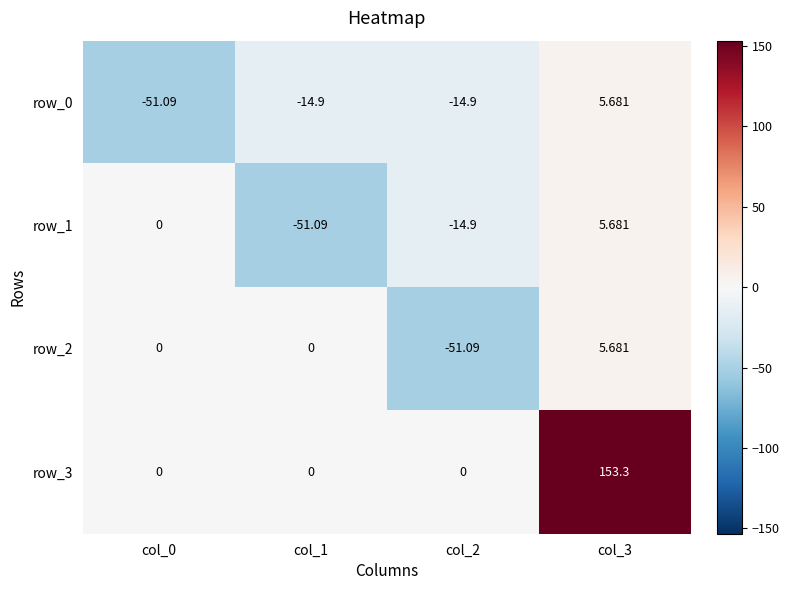

Is the value of row_2 at col_1 greater than the value of row_1 at col_2?

Yes